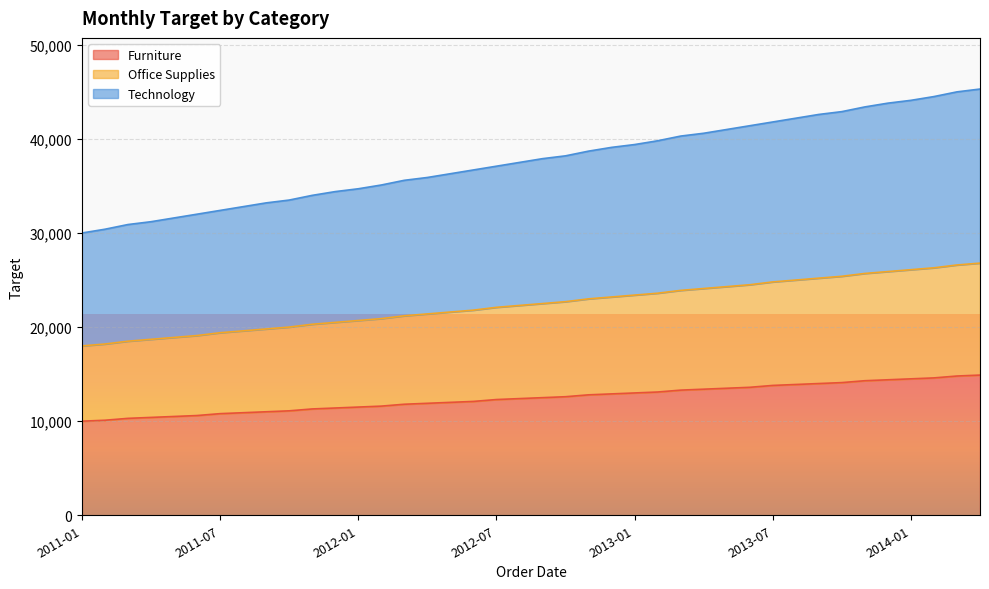

What is the difference between the maximum and minimum values in the Furniture series?

4900